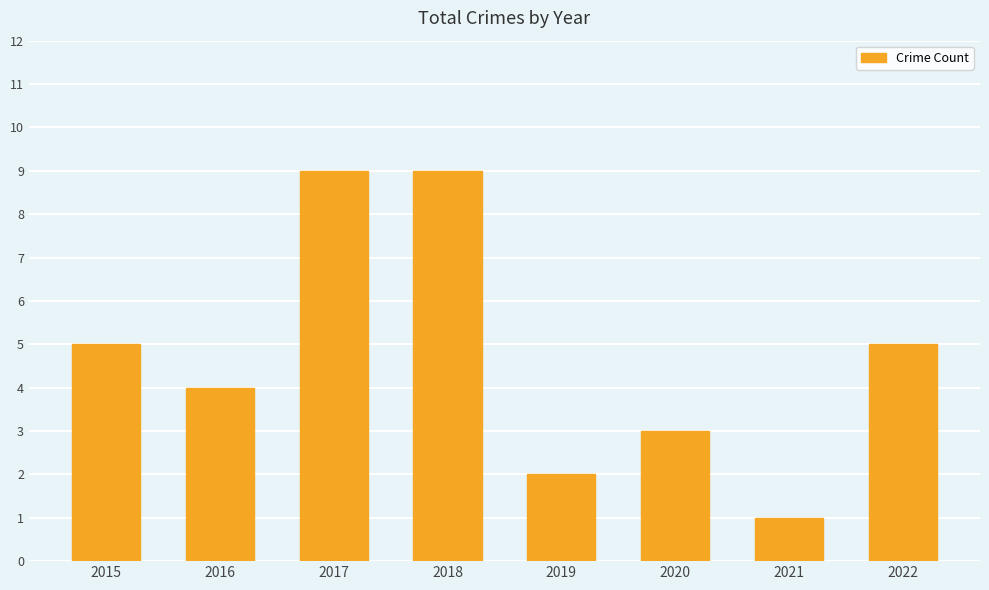

What is the approximate value at 2015?

5